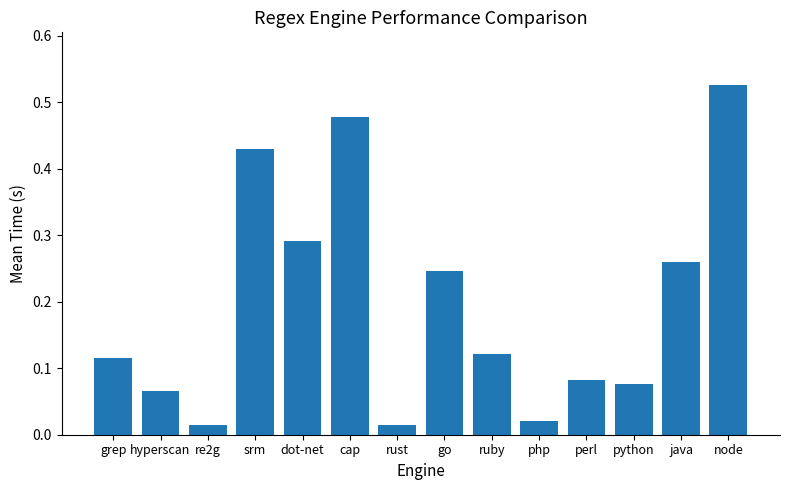

At which category does the chart reach its peak across all series?

node